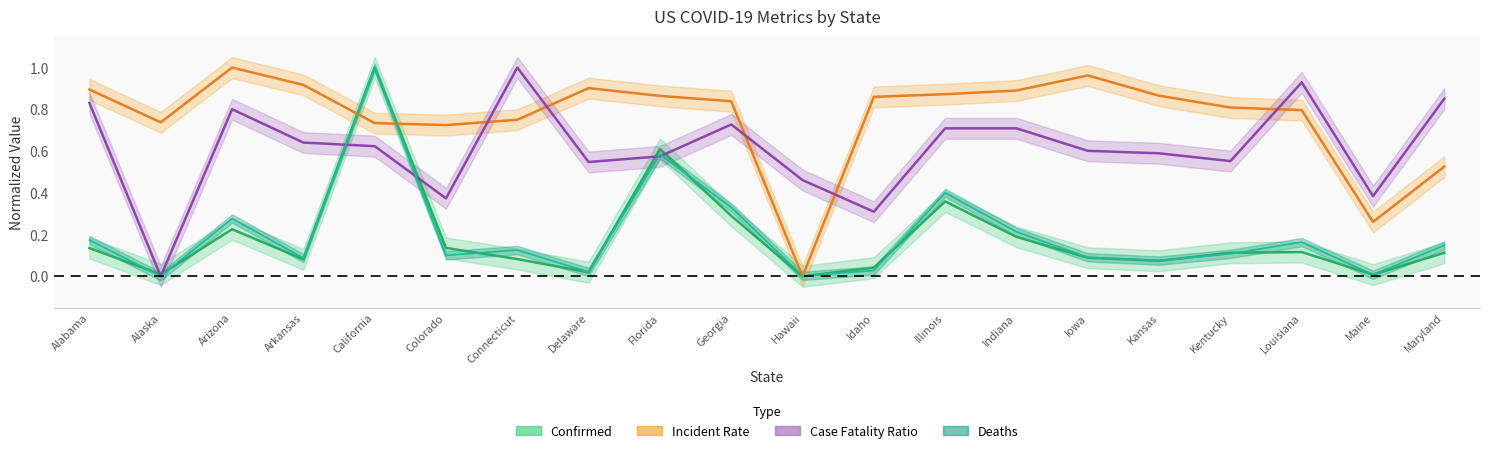

What is the difference between the highest and lowest values at Georgia?

0.5